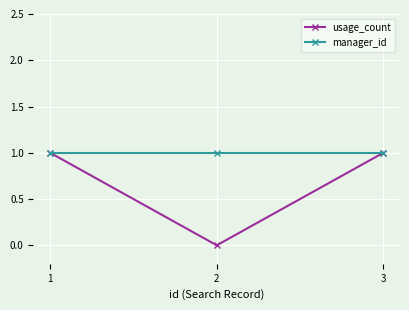

How many values in usage_count are above zero?

2